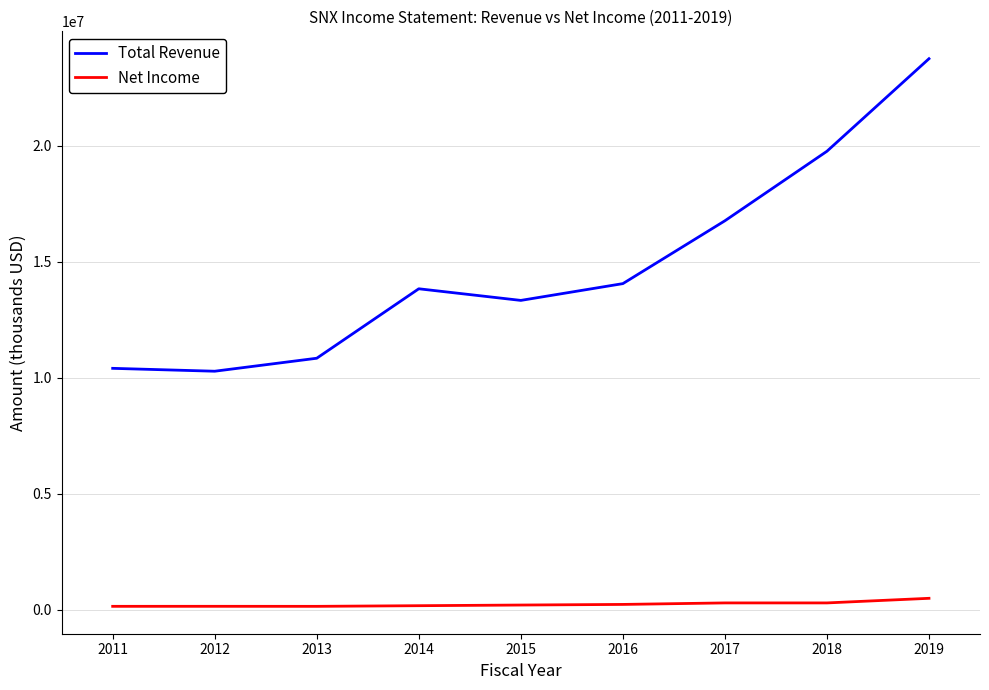

What is the highest value of the Total Revenue series?

23757300